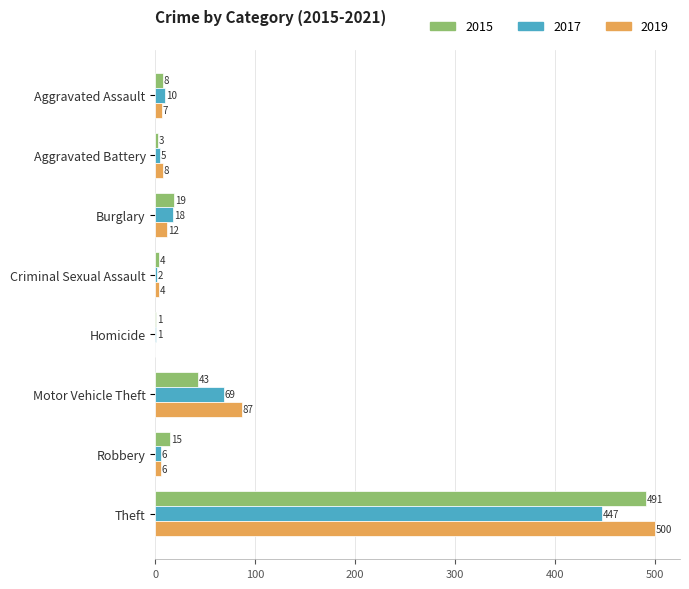

What are all the series names shown in the legend?

2015, 2017, 2019